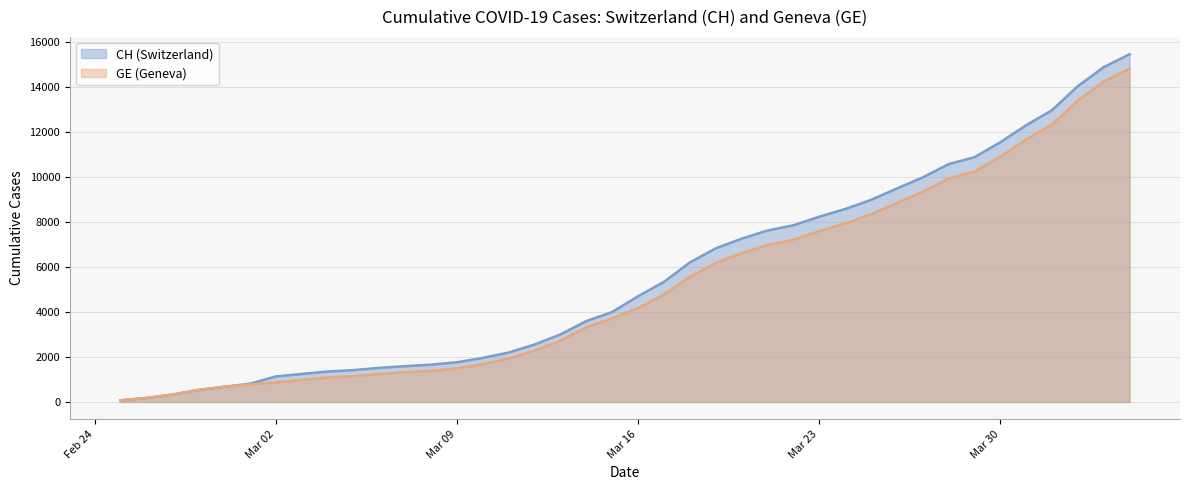

The CH series shows 72 at 2020-02-25. True or false?

True